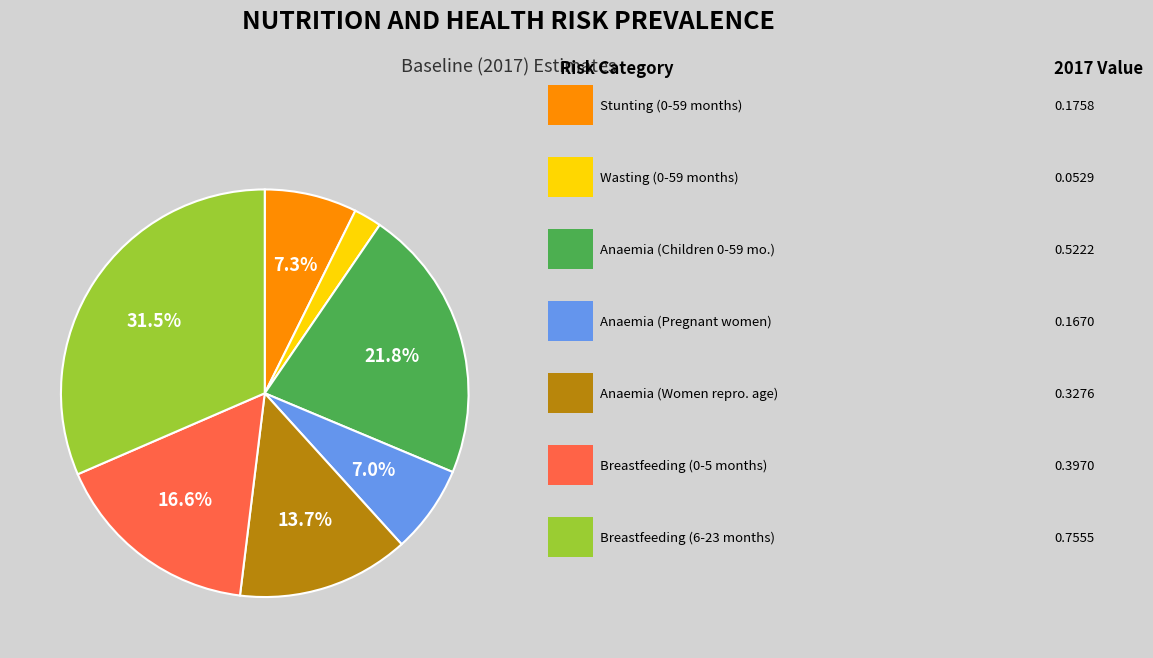

Is there a majority slice in this chart?

No